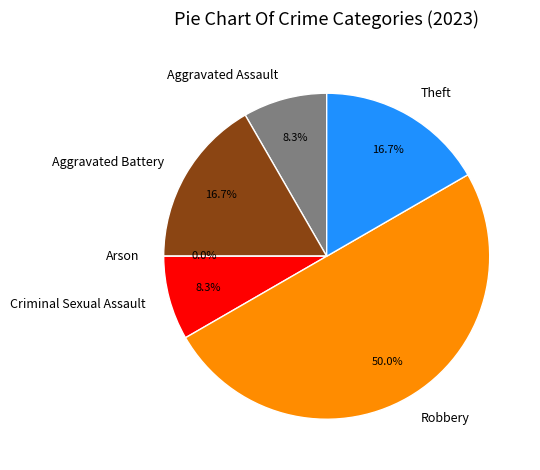

How many slices are in this pie chart?

6